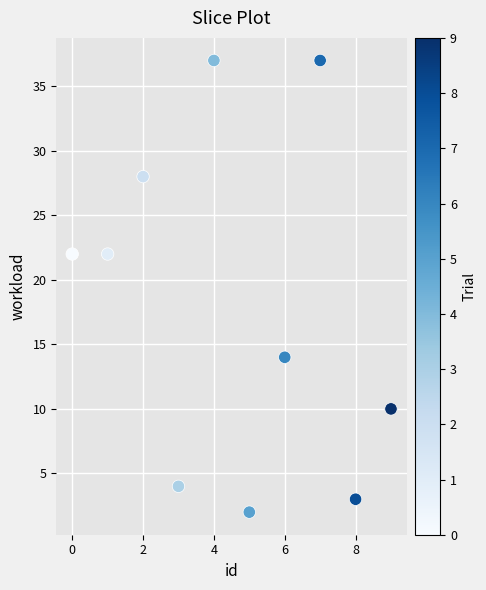

What is the average Y value?

18